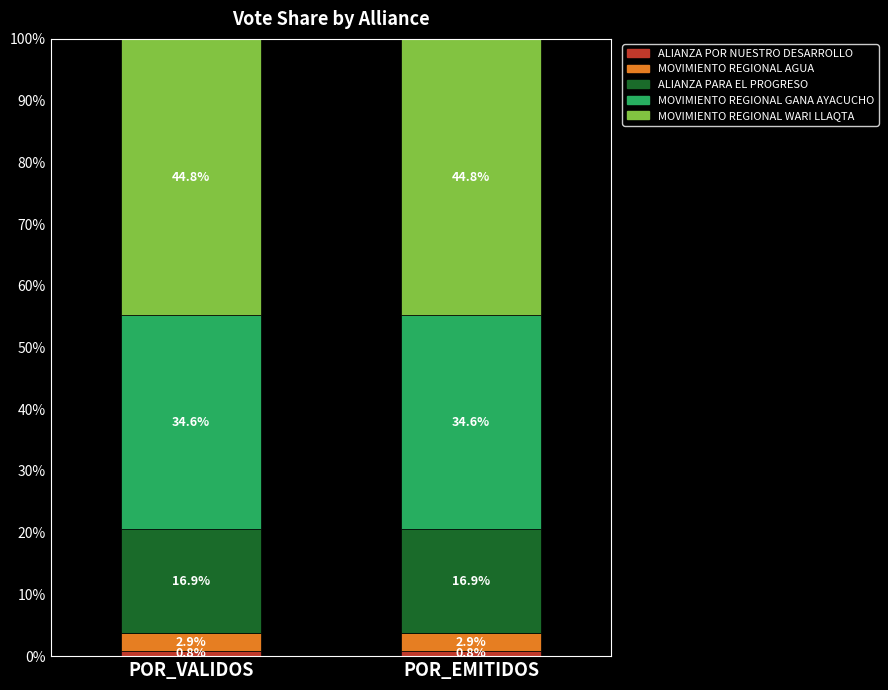

What is the total value across all series at POR_VALIDOS?

100.0